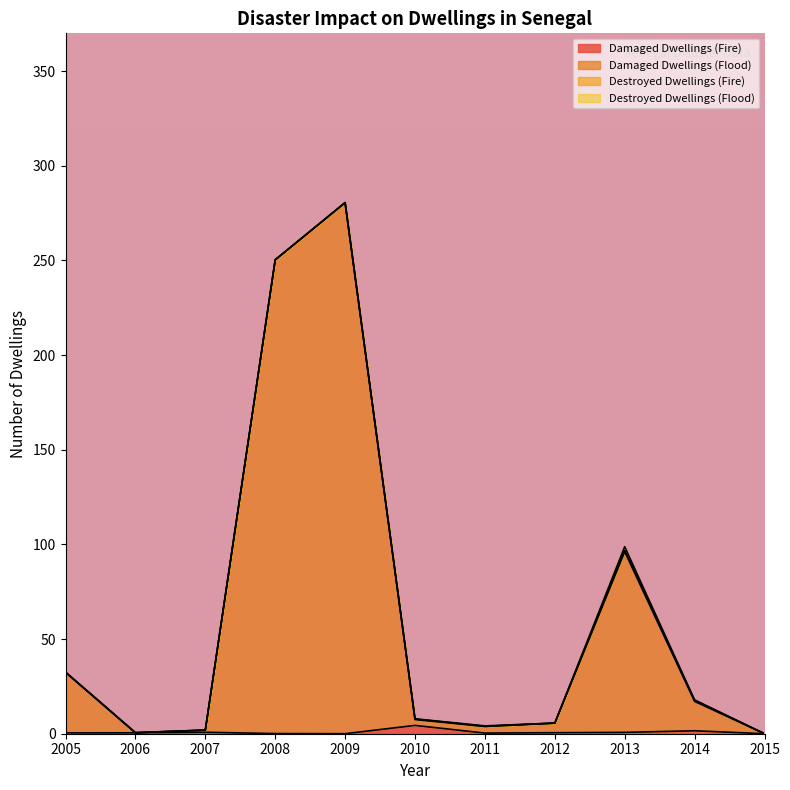

What is the difference between the maximum and minimum values in the Damaged Dwellings (Fire) series?

4.4